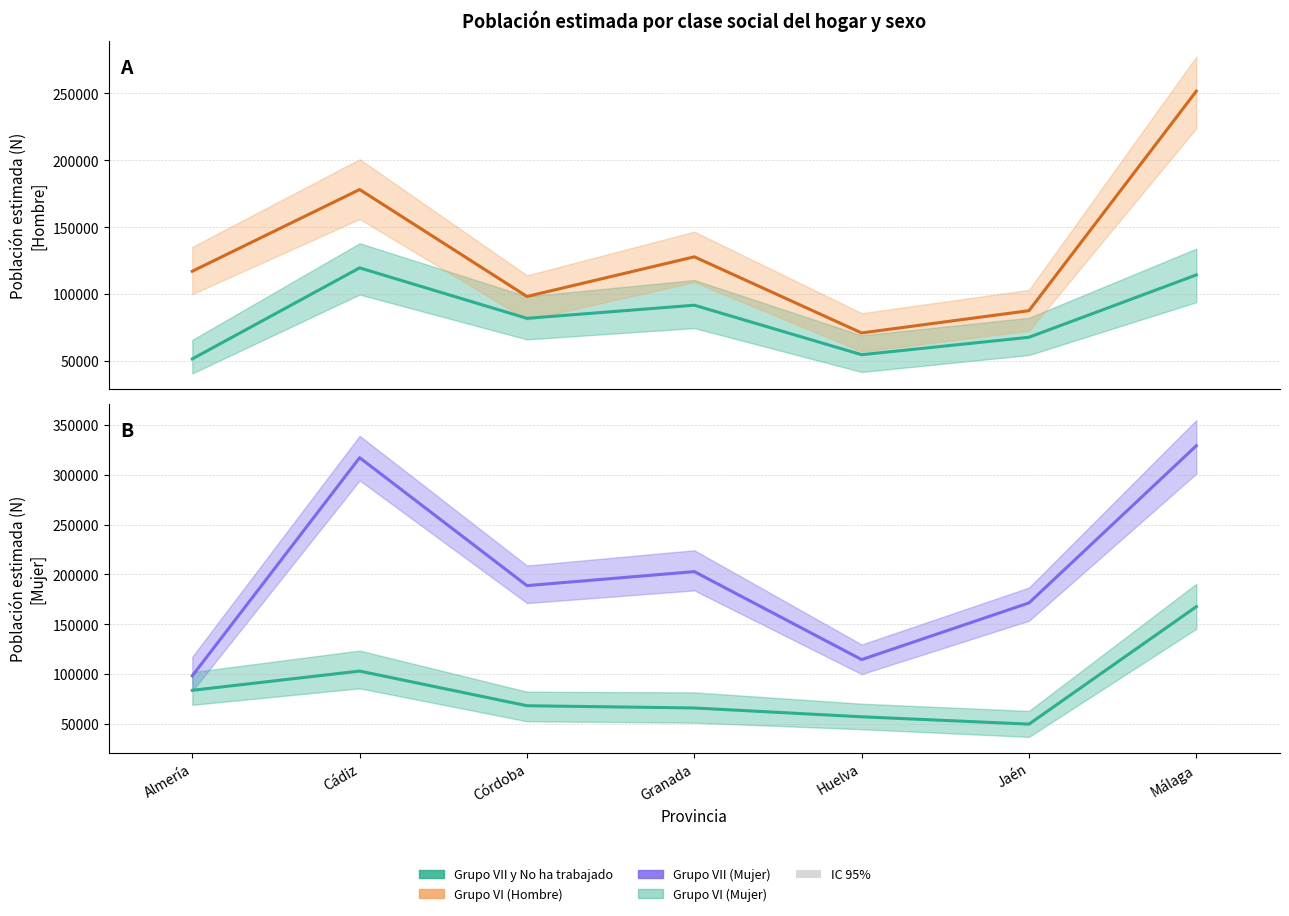

Is it true that Grupo VII (Hombre) equals 23565 at Almería?

False